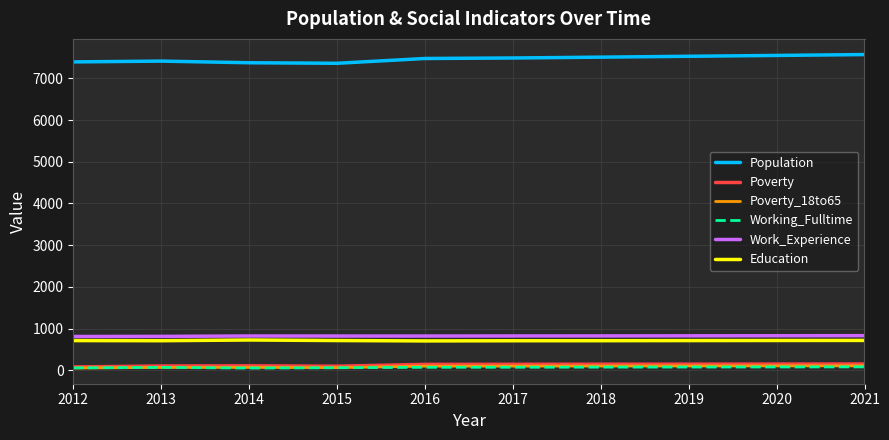

Which series has the largest total across all categories?

Population